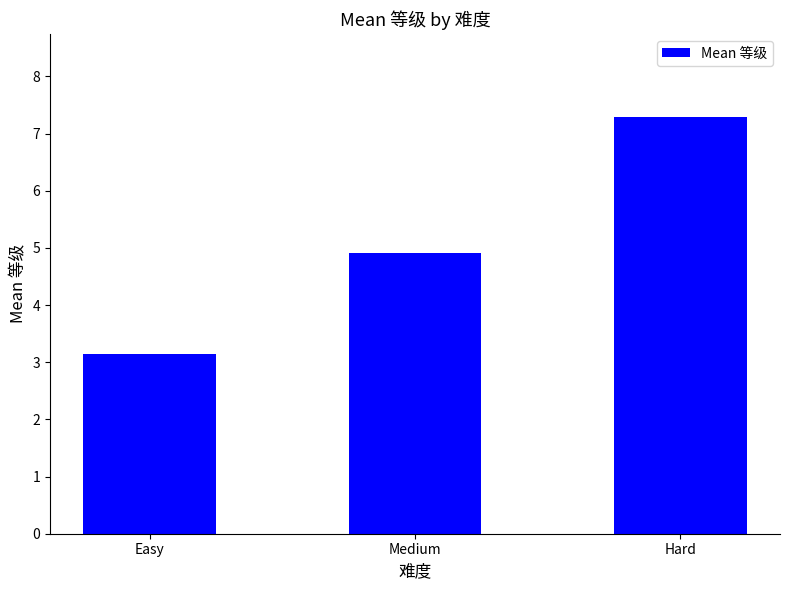

What is the difference between the maximum and second lowest values?

2.4